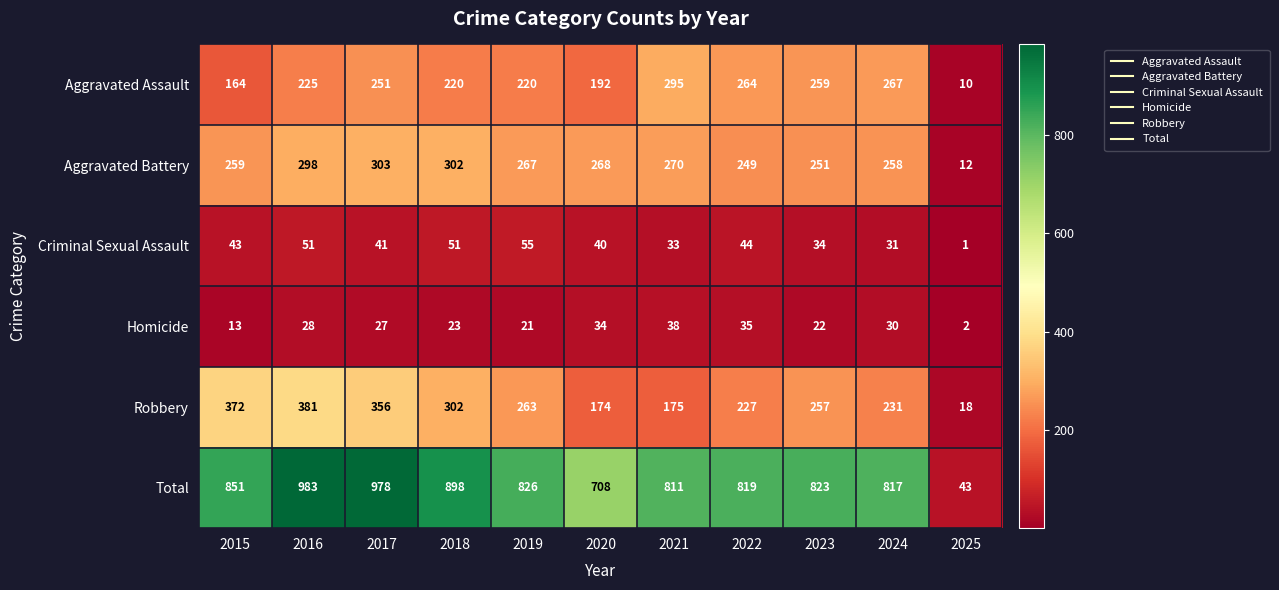

What is the minimum value shown in the chart?

1